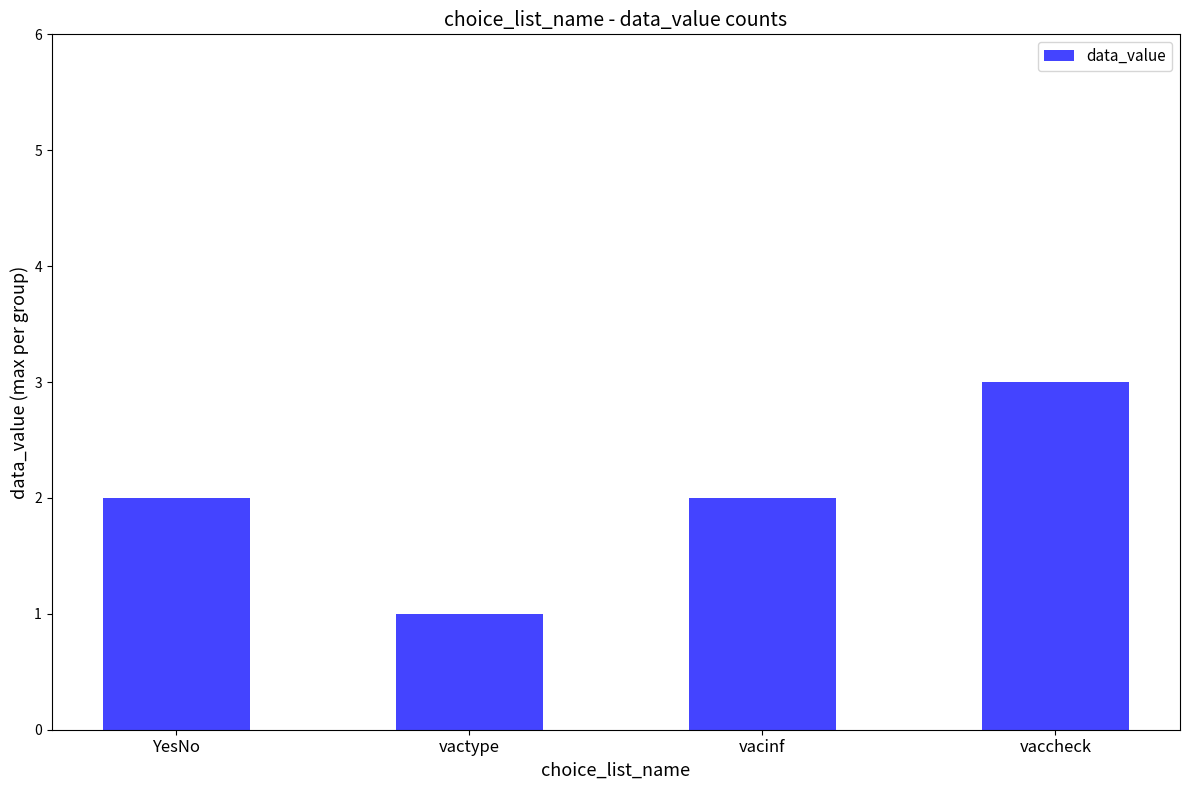

Which label corresponds to the smallest value in the chart?

vactype